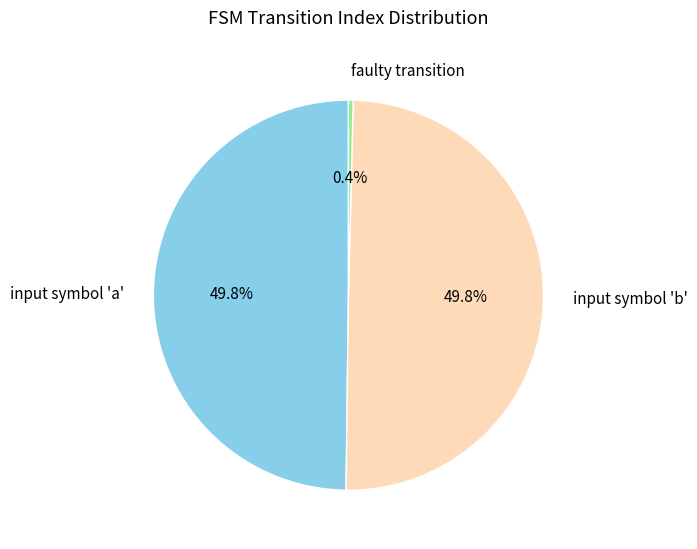

What portion of the pie excludes input symbol 'b'?

50.2%